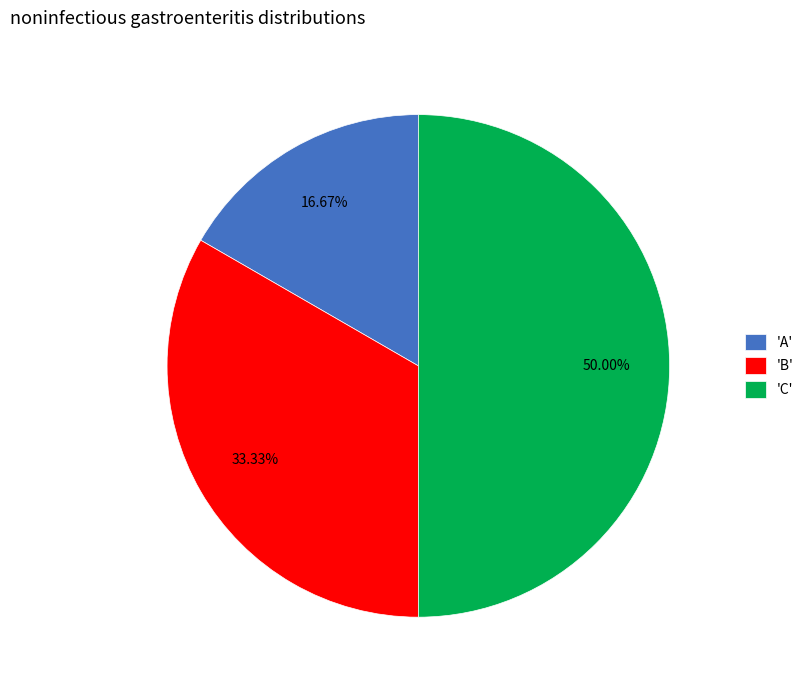

How many segments does this pie chart have?

3